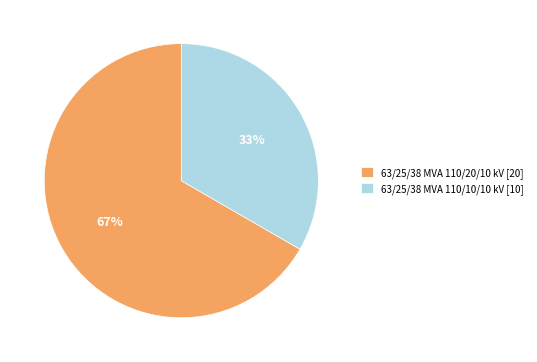

Rank the categories by value from highest to lowest.

63/25/38 MVA 110/20/10 kV, 63/25/38 MVA 110/10/10 kV